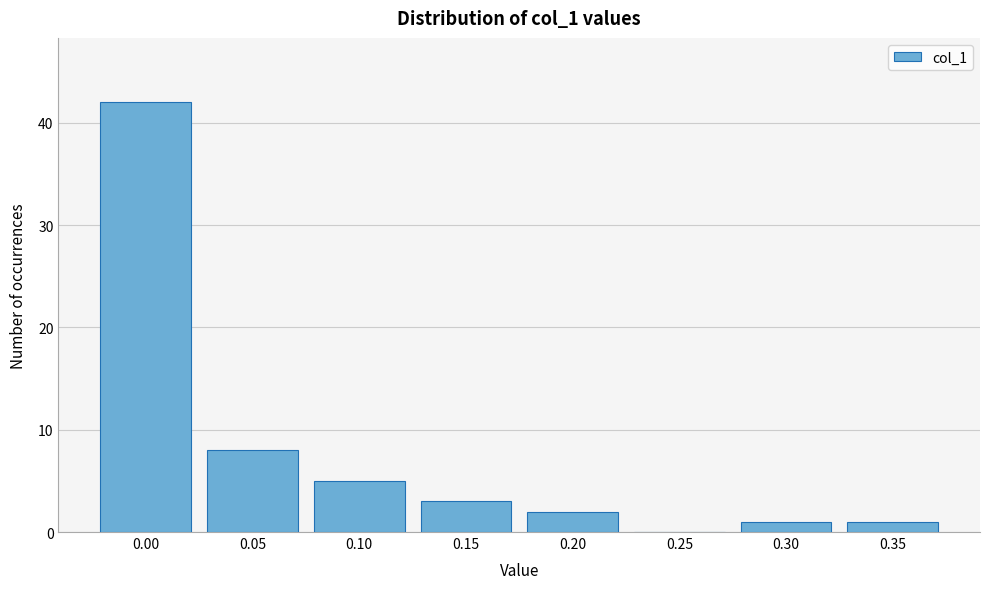

Reading left to right, transcribe all the data shown in this chart.

0.00=42	0.05=8	0.10=5	0.15=3	0.20=2	0.25=0	0.30=1	0.35=1